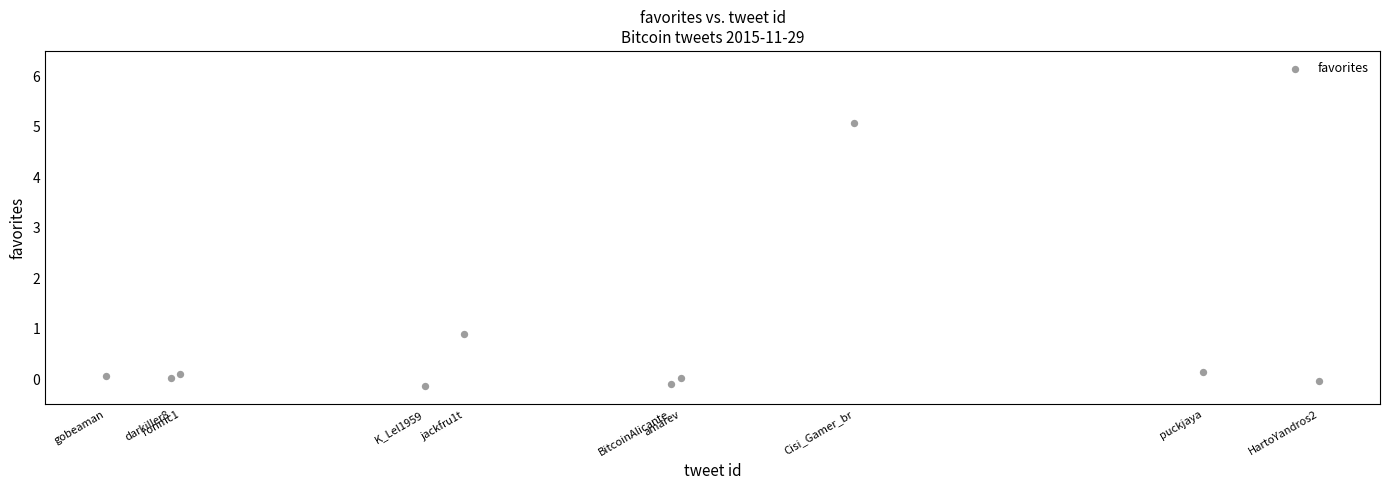

What is the average X value?

671115825653376256.0